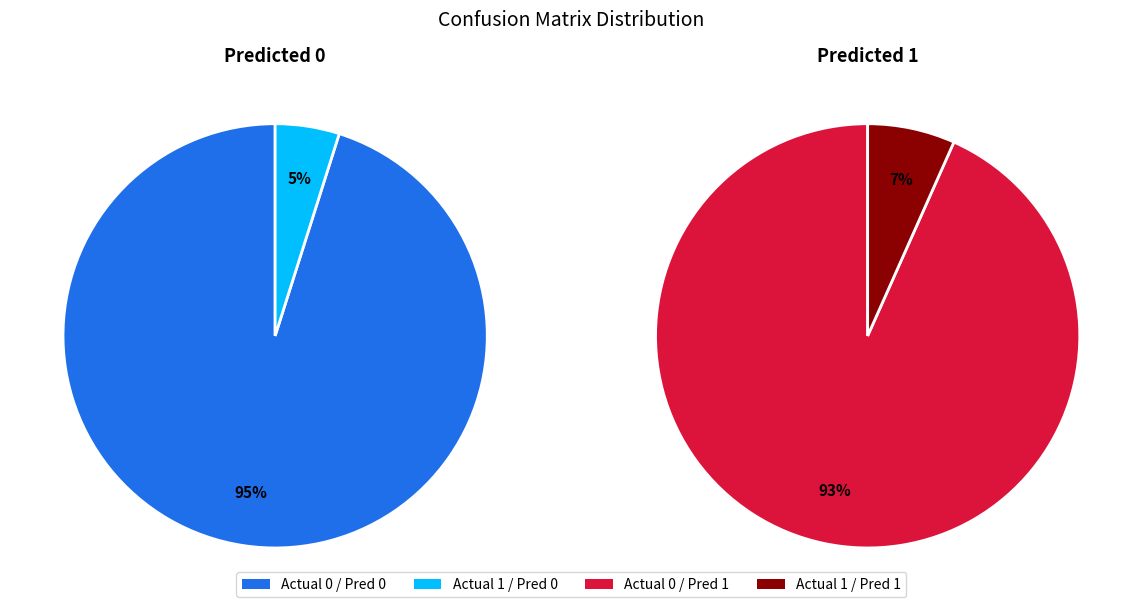

How many slices are in this pie chart?

2